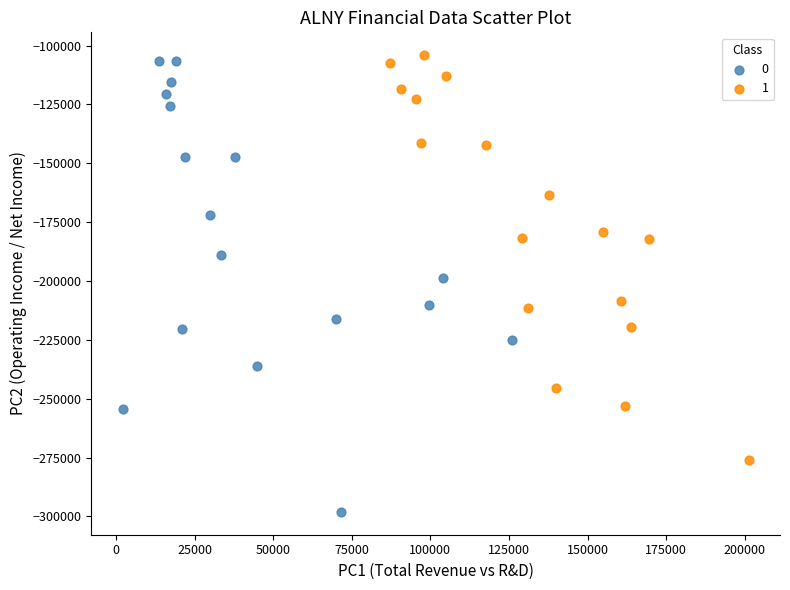

Which series has the widest spread of Y values?

0